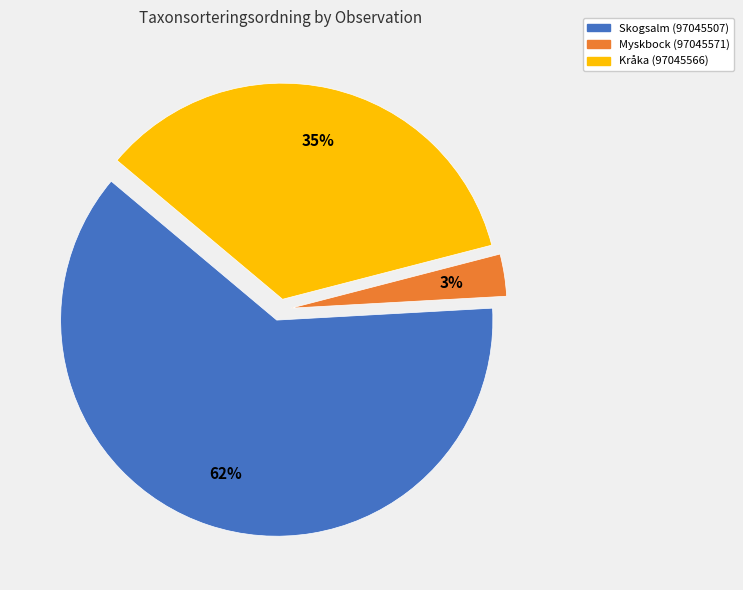

Does Myskbock (97045571) account for over 50% of the chart?

No